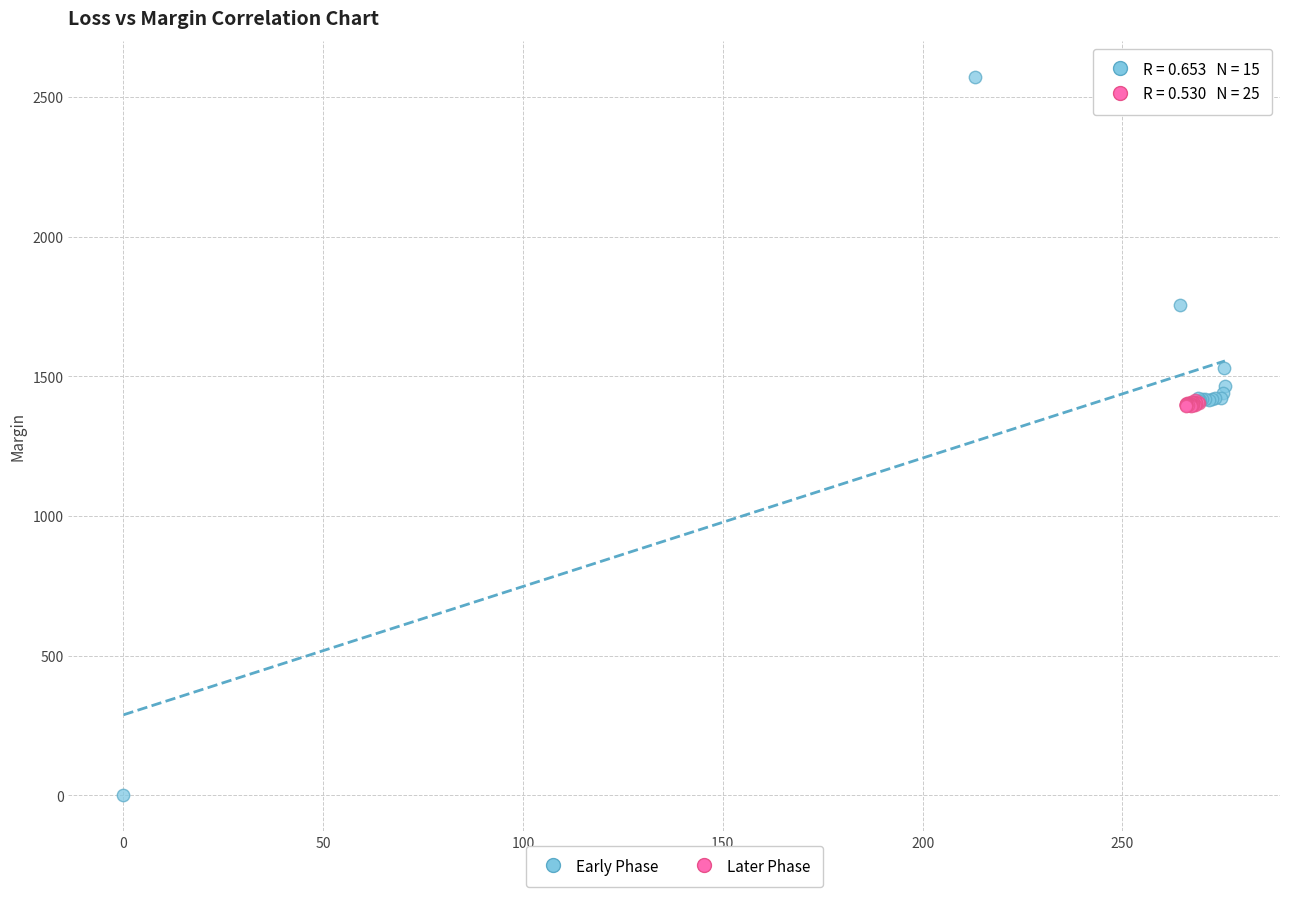

Which series reaches the maximum Y coordinate?

Early Phase